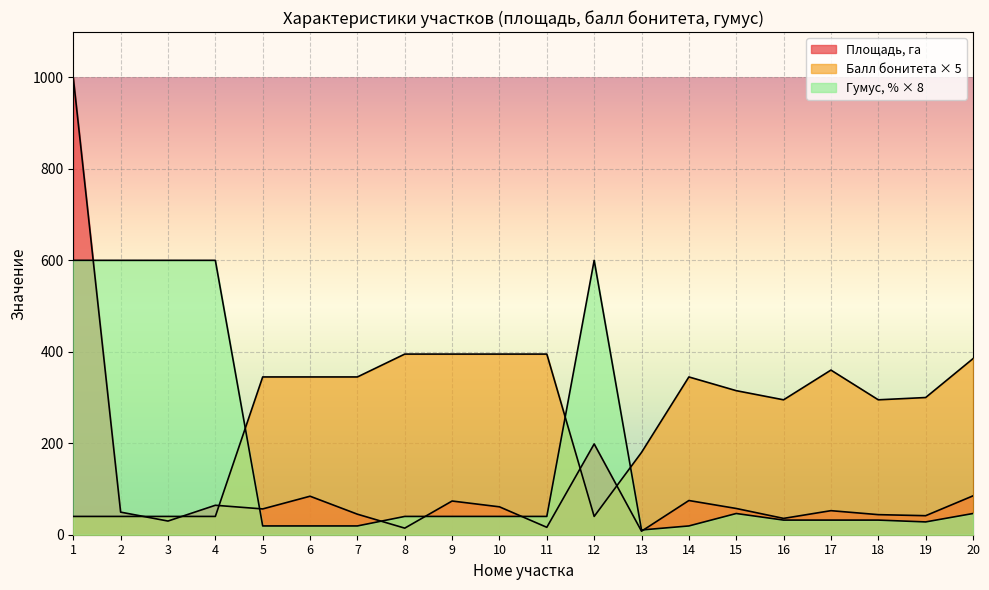

How many values in the Балл бонитета series are below 345?

10